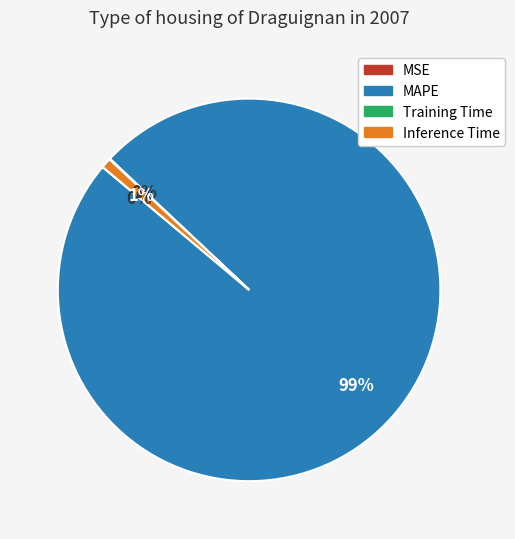

Is there a majority slice in this chart?

Yes